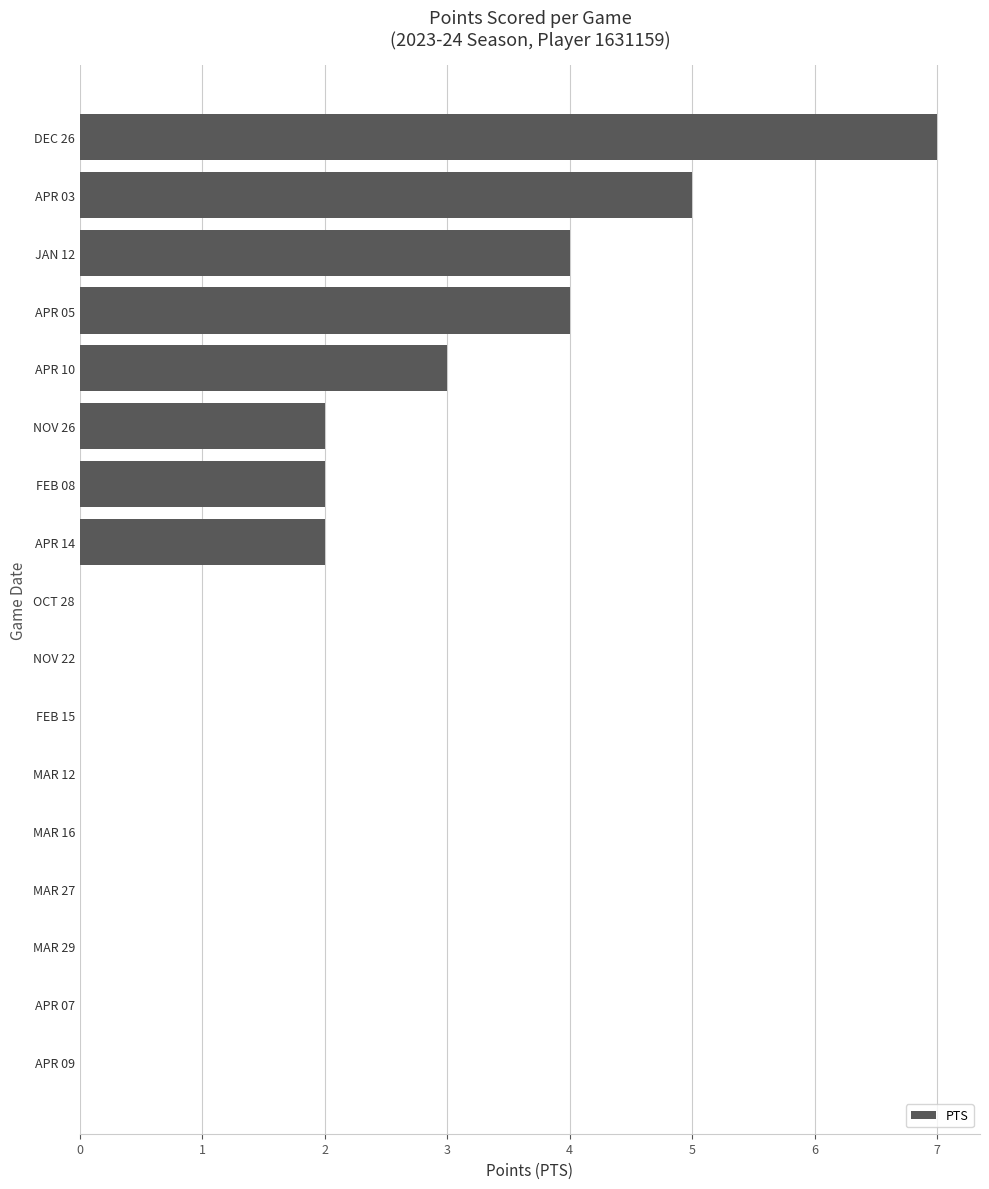

Reading bottom to top, extract all data points from this chart.

APR 09=0	APR 07=0	MAR 29=0	MAR 27=0	MAR 16=0	MAR 12=0	FEB 15=0	NOV 22=0	OCT 28=0	APR 14=2	FEB 08=2	NOV 26=2	APR 10=3	APR 05=4	JAN 12=4	APR 03=5	DEC 26=7